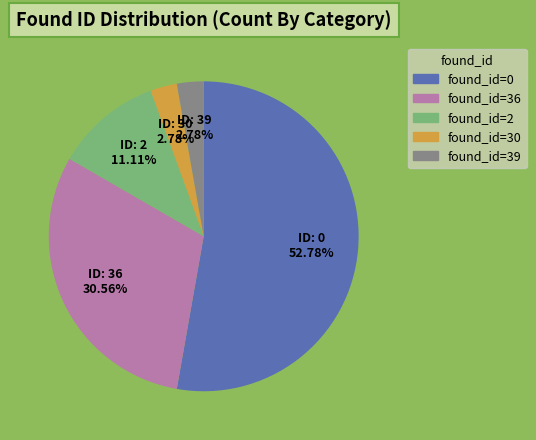

Is there any slice that represents more than half of the pie?

Yes